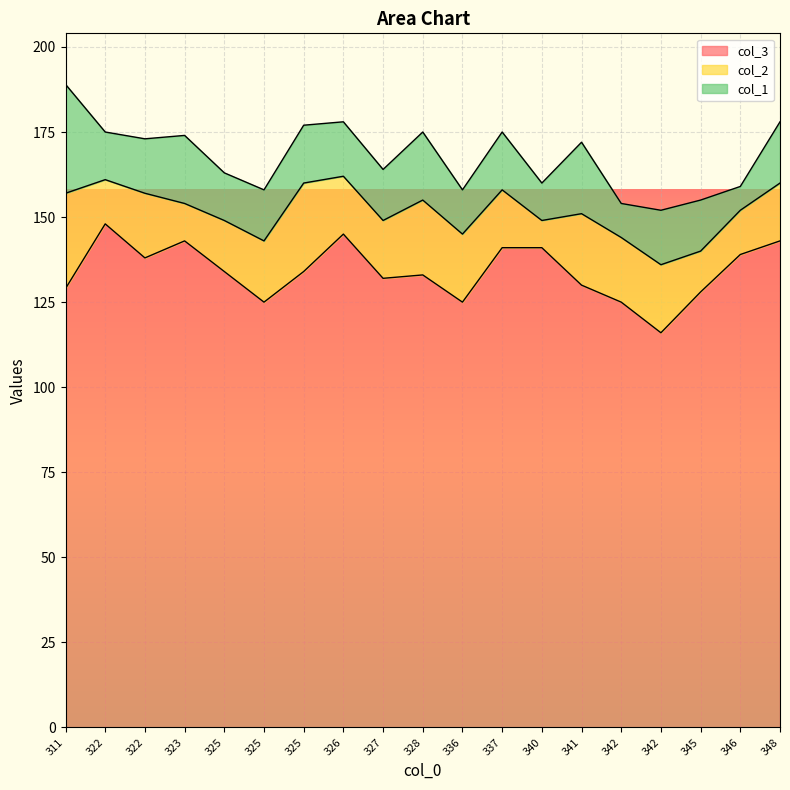

Where does the col_2 series first go above 17?

311